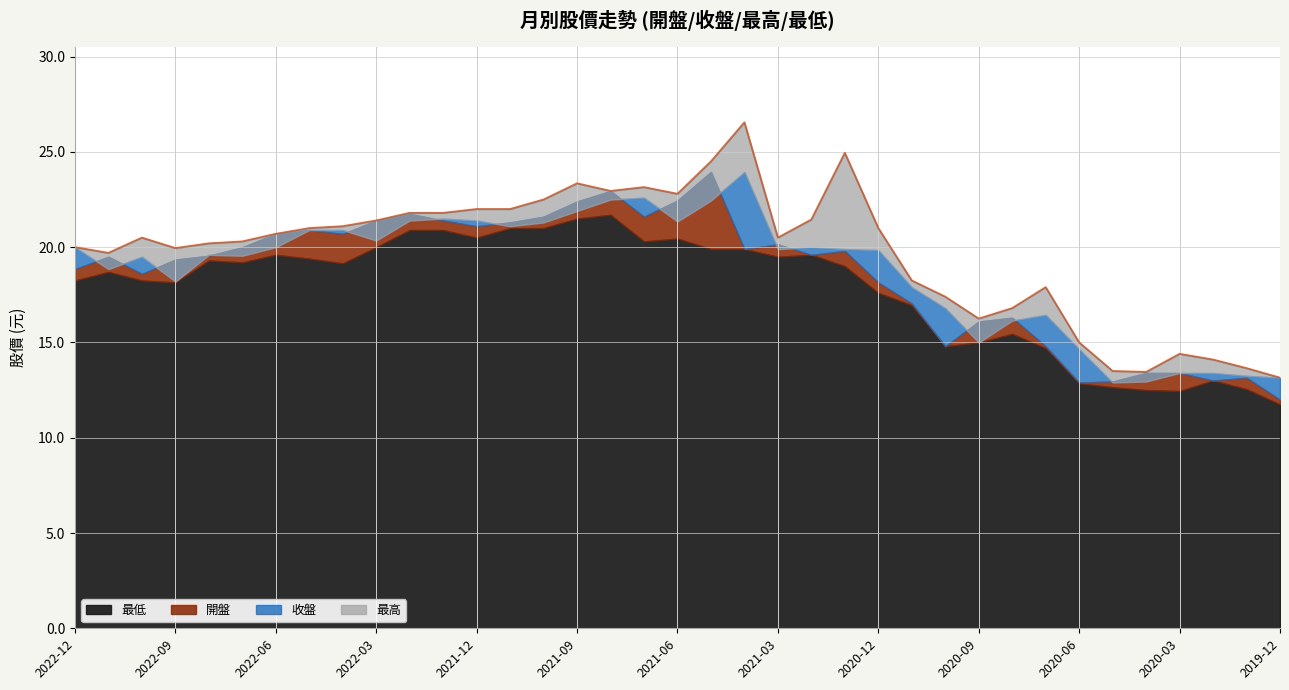

Rank the categories by 開盤 value from highest to lowest.

2021-05, 2021-08, 2021-06, 2021-09, 2022-02, 2021-10, 2021-07, 2022-03, 2022-01, 2021-11, 2021-12, 2022-05, 2022-06, 2022-04, 2021-03, 2022-07, 2021-04, 2021-01, 2021-02, 2022-08, 2022-11, 2022-09, 2022-12, 2022-10, 2020-12, 2020-11, 2020-08, 2020-09, 2020-10, 2020-07, 2020-04, 2020-03, 2020-01, 2020-02, 2020-05, 2020-06, 2019-12